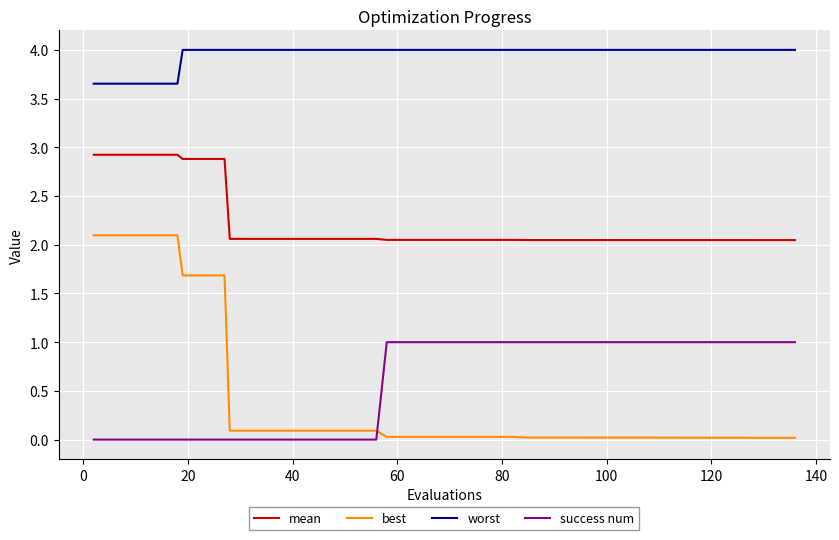

True or false: best and worst cross at least once.

False